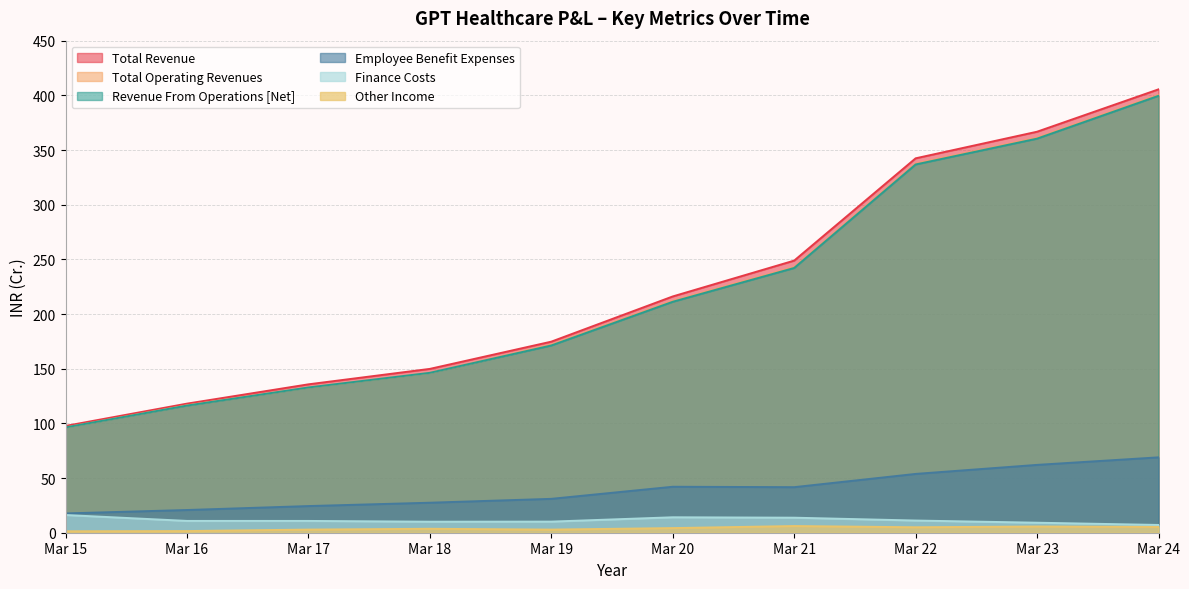

What is the lowest value of the Employee Benefit Expenses series?

17.6